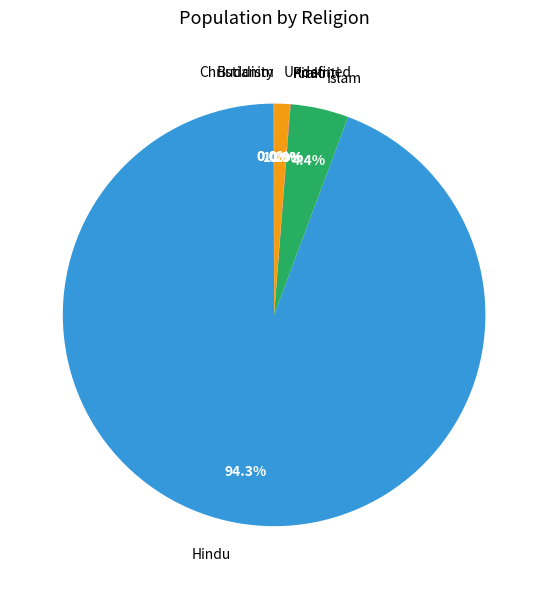

Between Undefined and Hindu, which is larger?

Hindu